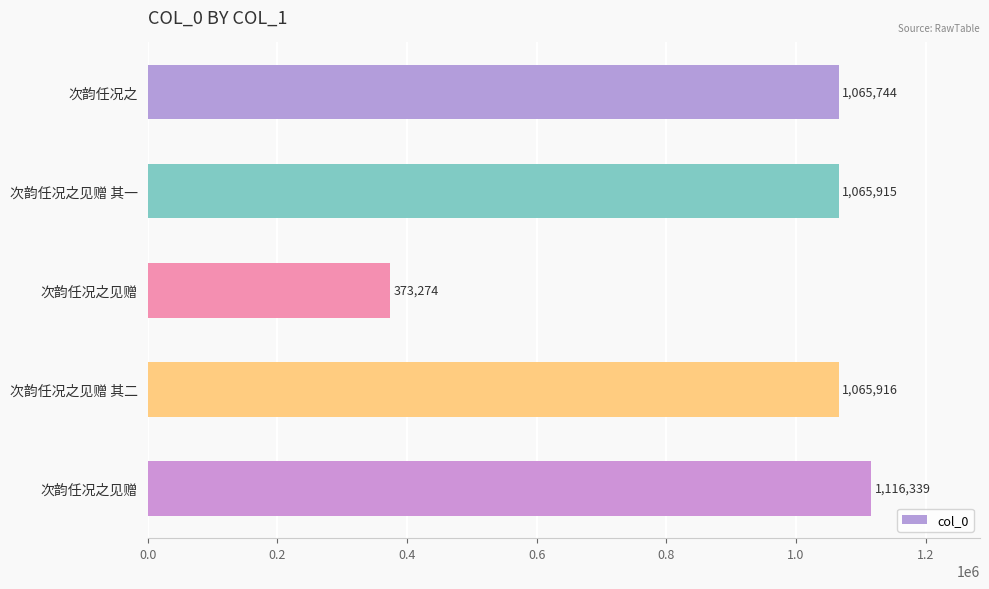

Count the number of categories in the chart.

5